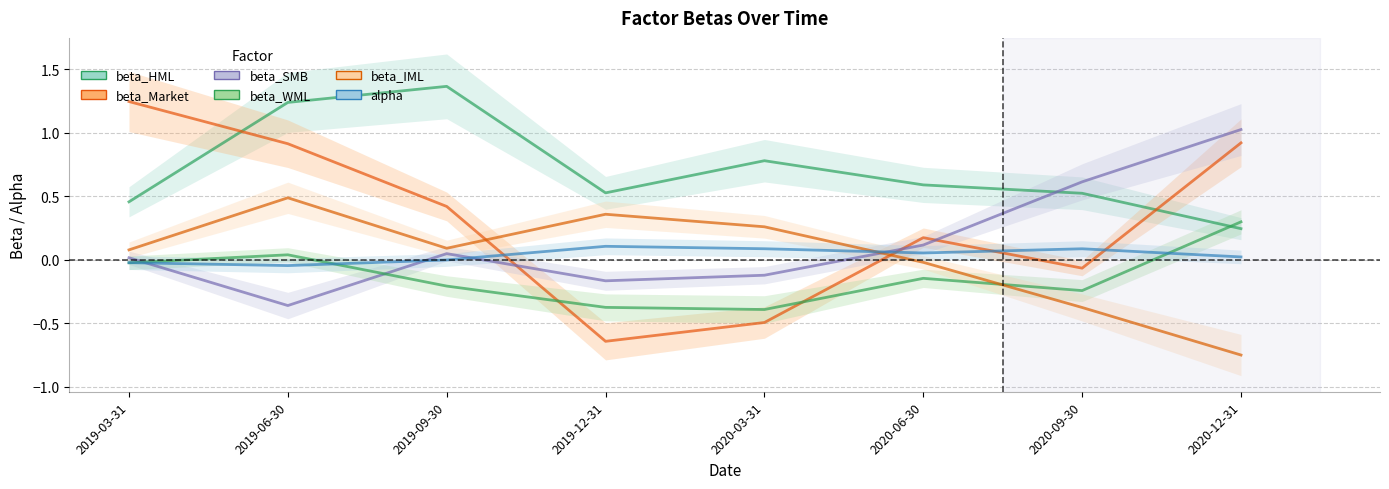

True or false: beta_IML and beta_HML cross at least once.

False